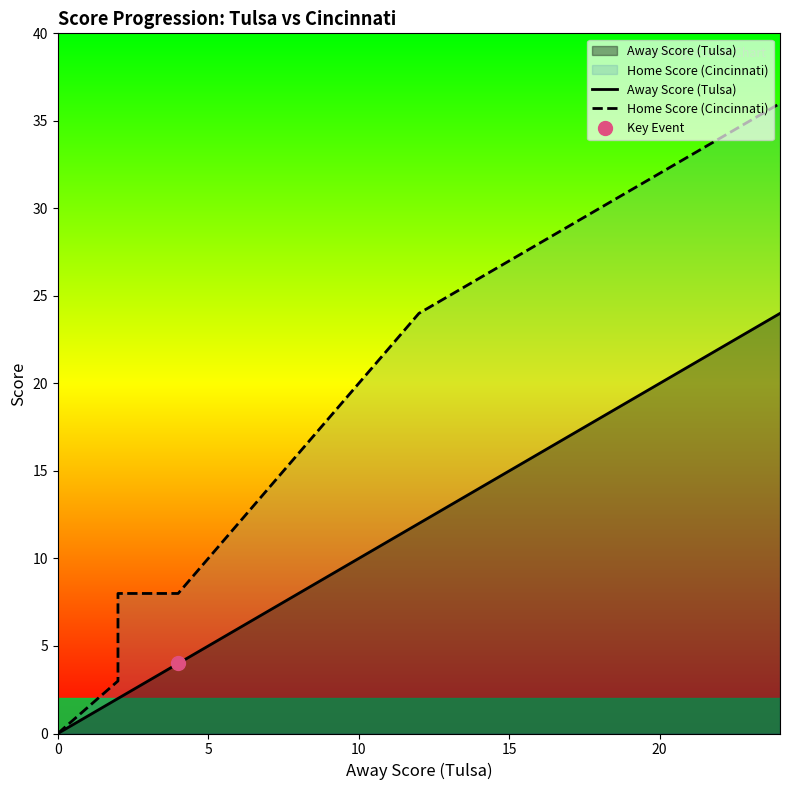

What is the highest value of the Home Score (Cincinnati) series?

36